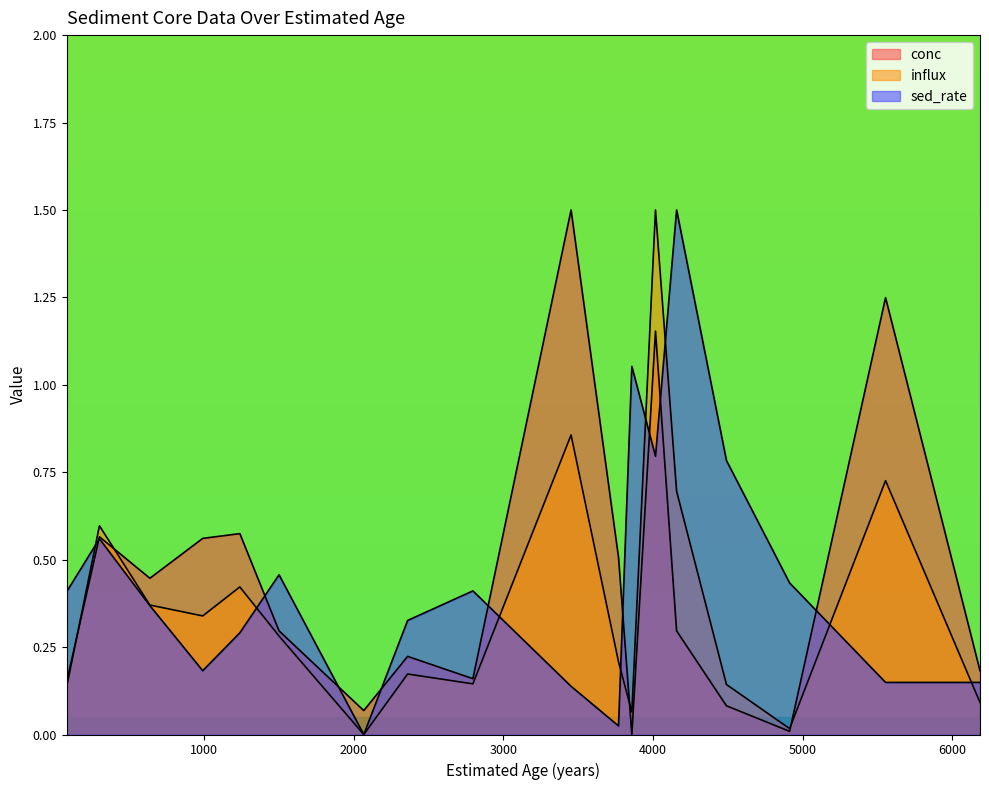

Reading right to left, list all the values displayed in this chart.

conc: 0.2	1.2	0.0	0.1	0.3	1.2	0.0	0.5	1.5	0.2	0.2	0.1	0.3	0.6	0.6	0.4	0.6	0.2
influx: 0.1	0.7	0.0	0.1	0.7	1.5	0.1	0.2	0.9	0.1	0.2	0.0	0.3	0.4	0.3	0.4	0.6	0.1
sed_rate: 0.1	0.1	0.4	0.8	1.5	0.8	1.1	0.0	0.1	0.4	0.3	0.0	0.5	0.3	0.2	0.4	0.6	0.4